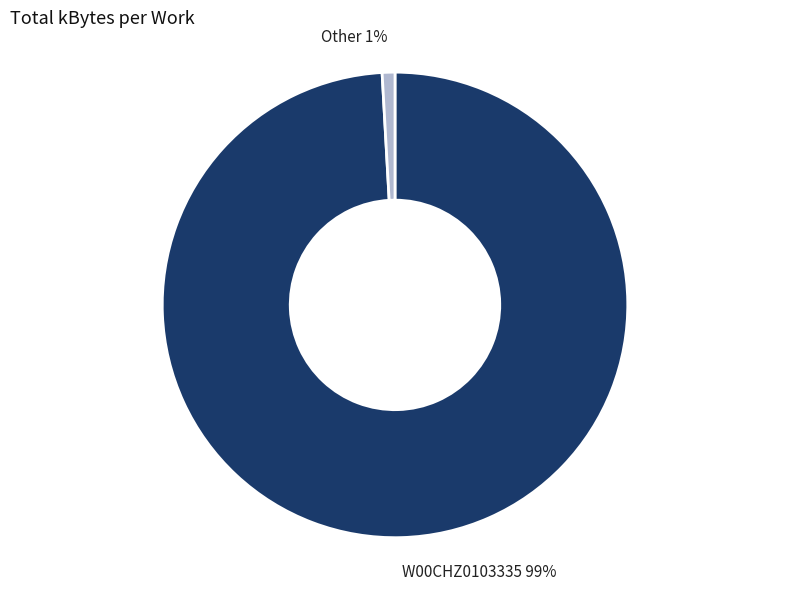

To the nearest percent, what is the difference between the largest and smallest slice percentages?

98%